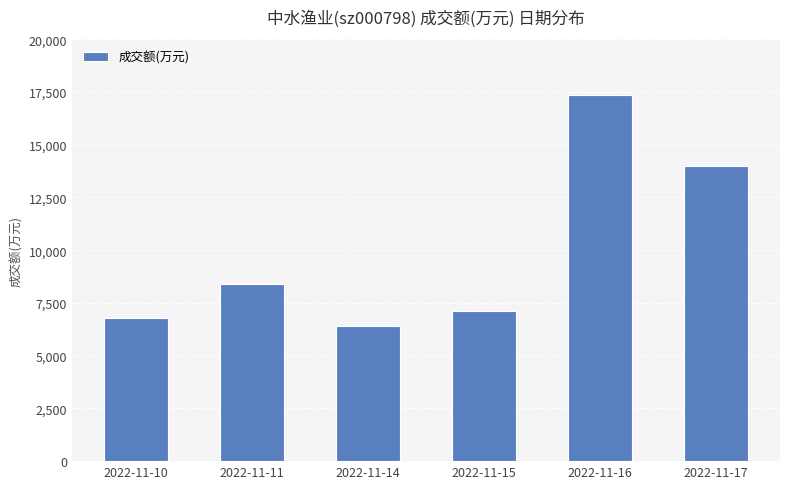

Rank the categories by value from highest to lowest.

2022-11-16, 2022-11-17, 2022-11-11, 2022-11-15, 2022-11-10, 2022-11-14